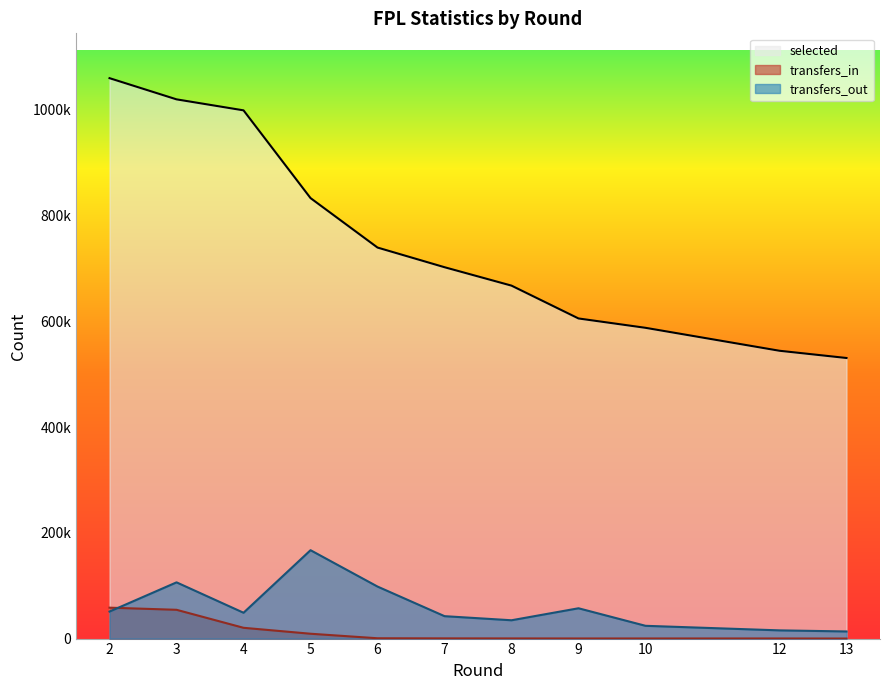

Is it true that transfers_out equals 26989 at 12?

False